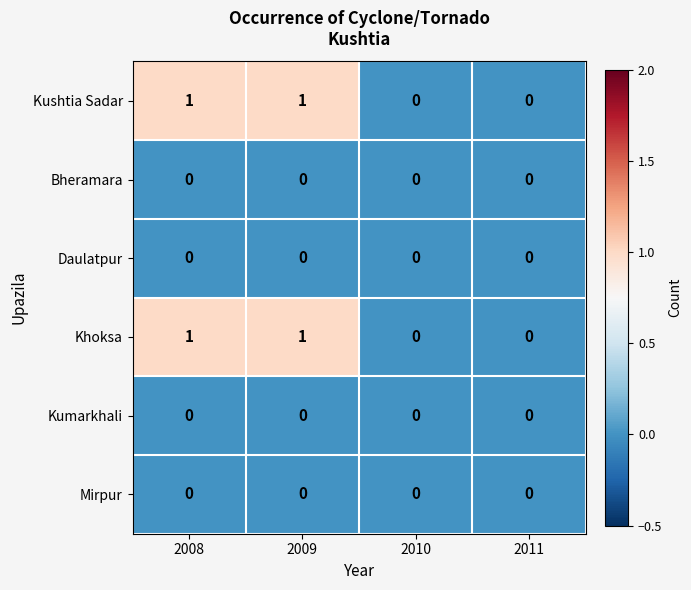

True or false: Bheramara has a value of 0 at 2010.

True